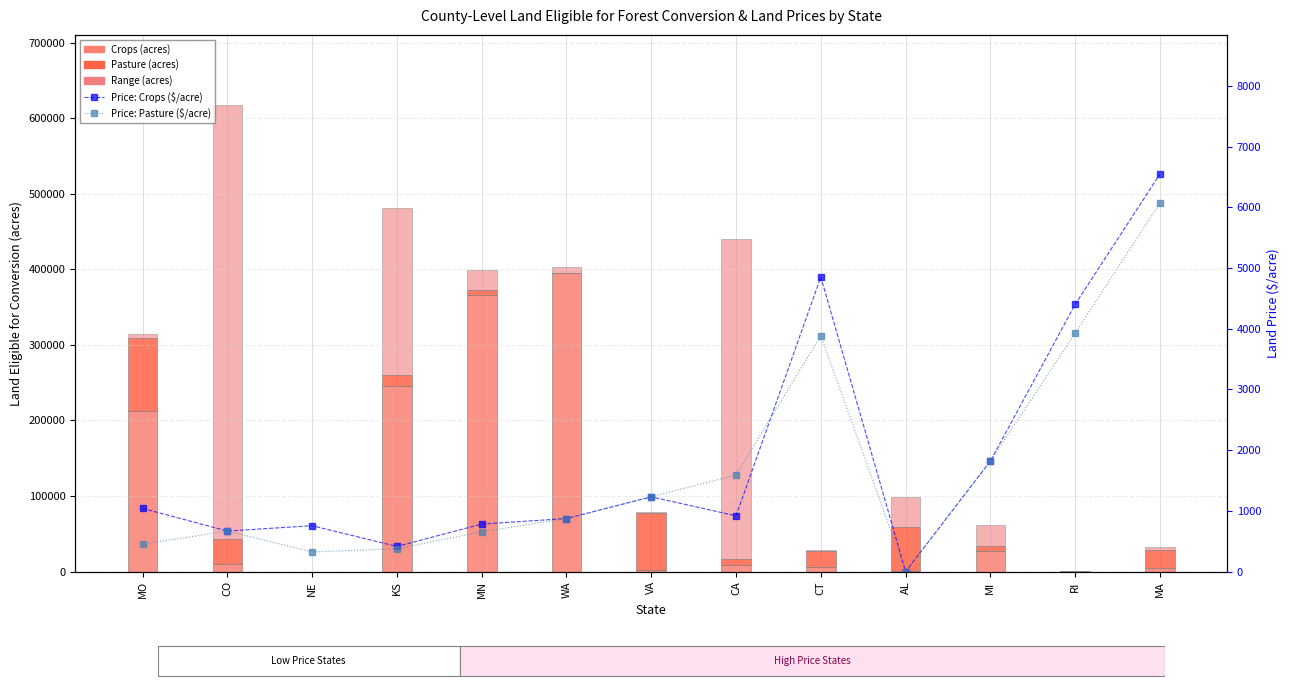

Which category has the lowest value in the Price: Crops ($/acre) series?

AL